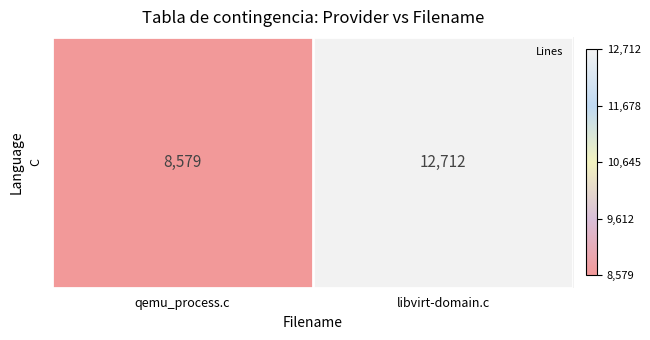

How many data points are less than 12712?

1